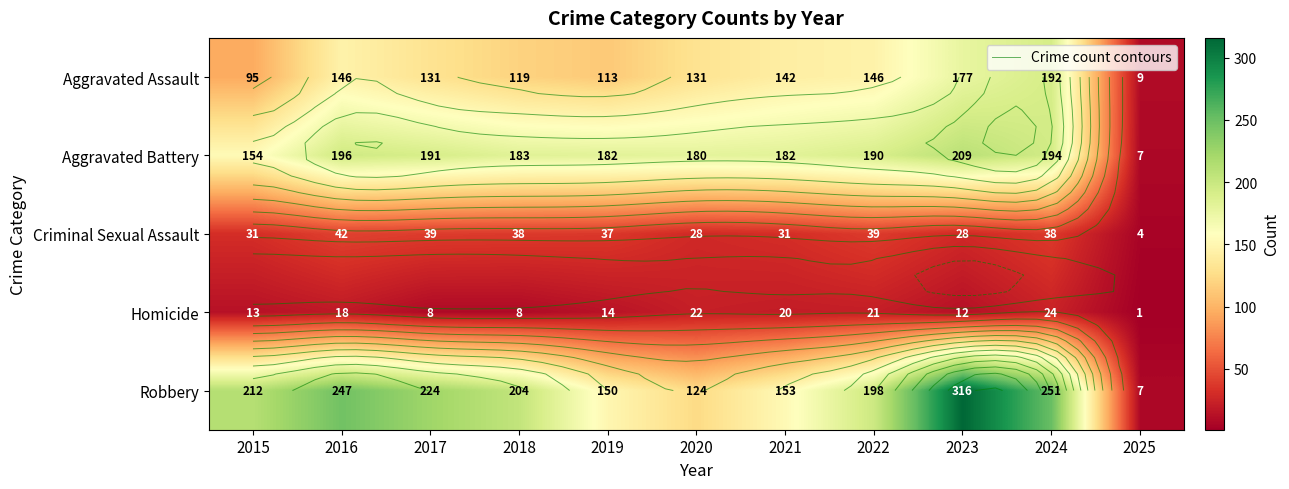

Rank the categories by Homicide value from highest to lowest.

2024, 2020, 2022, 2021, 2016, 2019, 2015, 2023, 2017, 2018, 2025